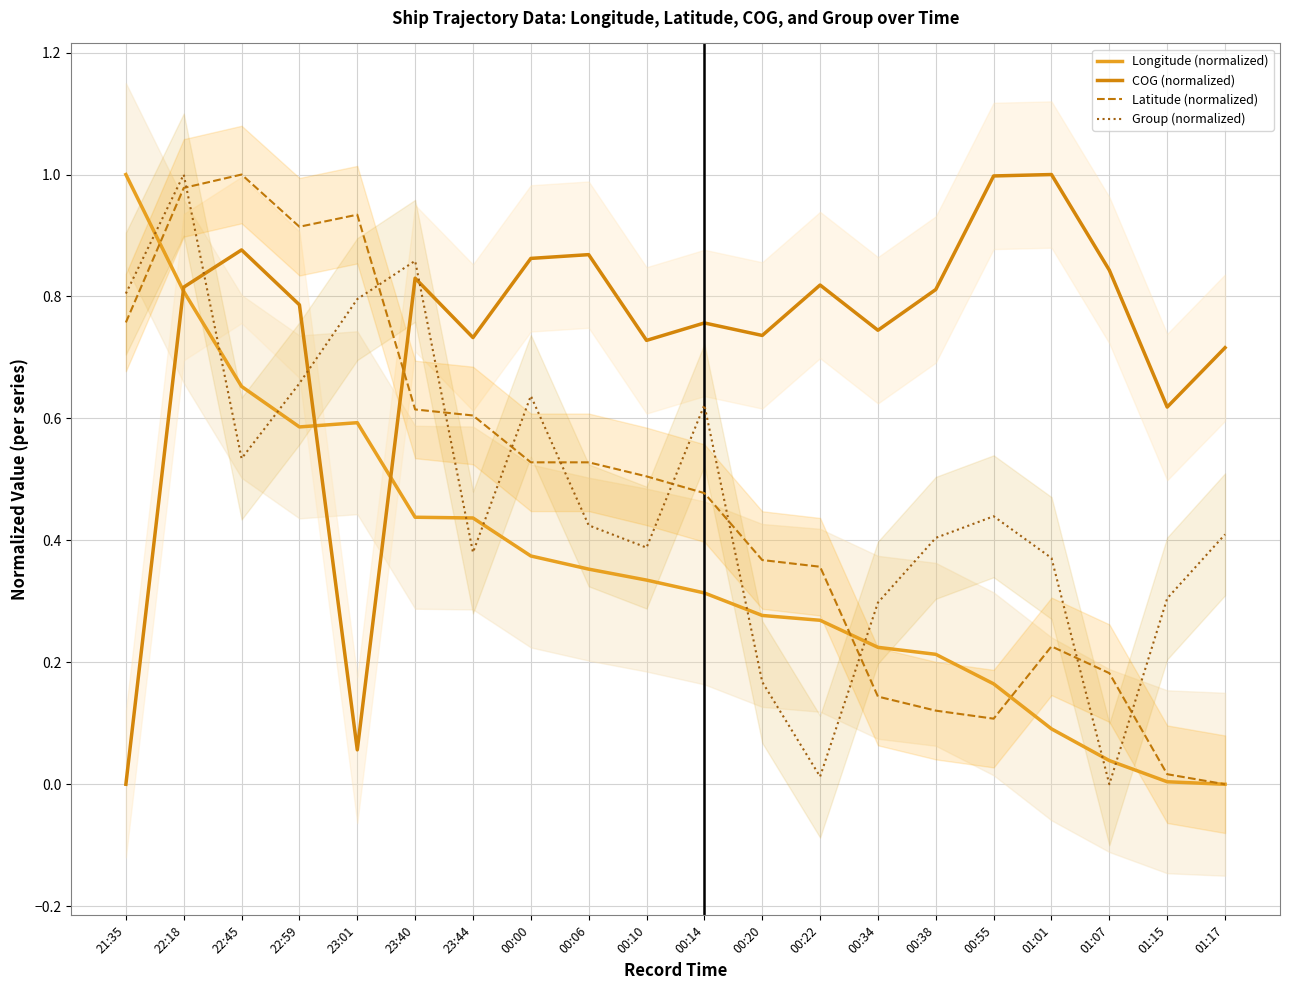

True or false: Longitude (normalized) has a value of 0.3 at 22:59.

False